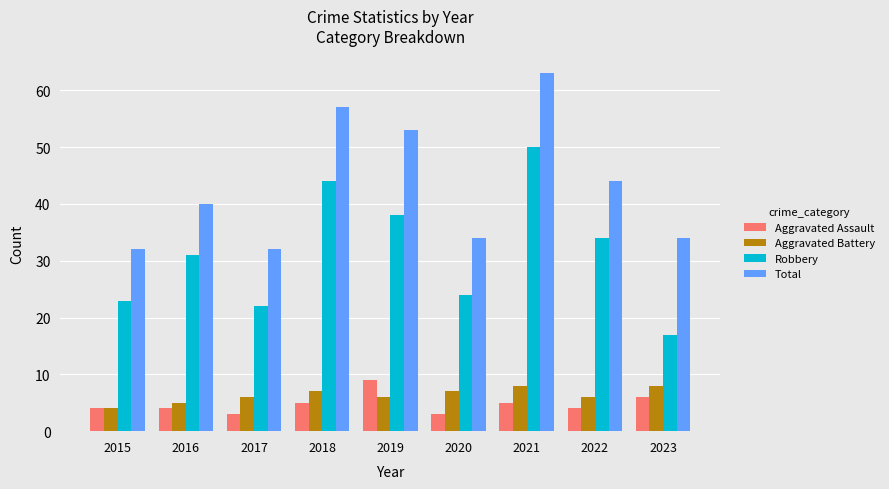

Which series has the widest spread of values?

Robbery